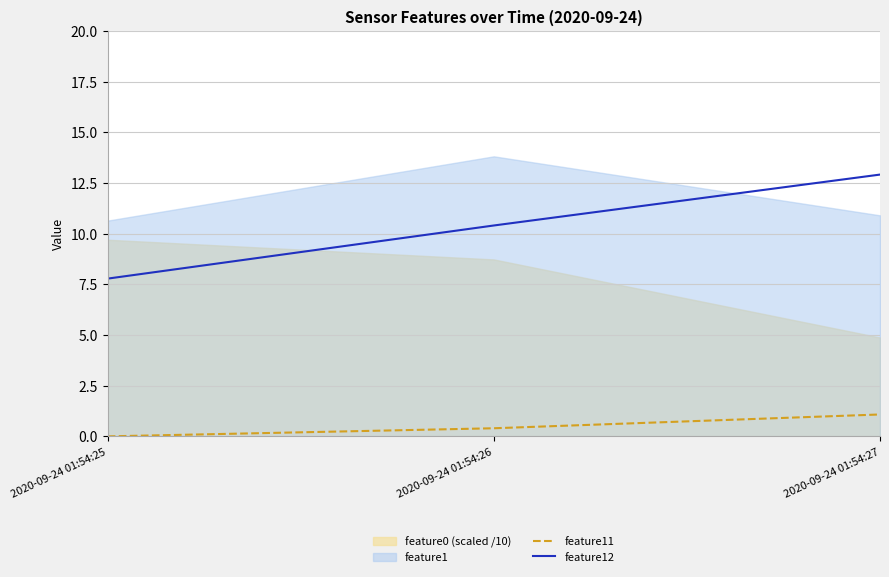

Is it true that feature12 equals 7.8 at 2020-09-24 01:54:25?

True